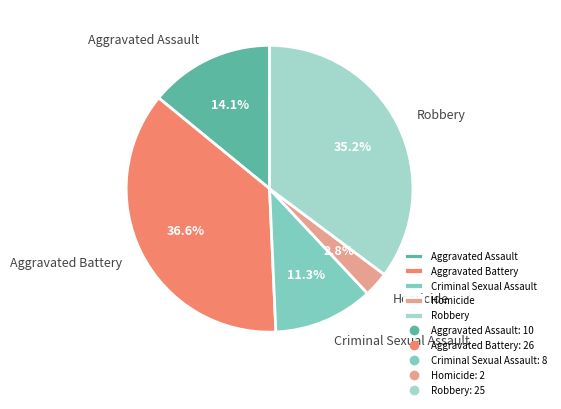

To the nearest percent, what is the average slice percentage?

20%